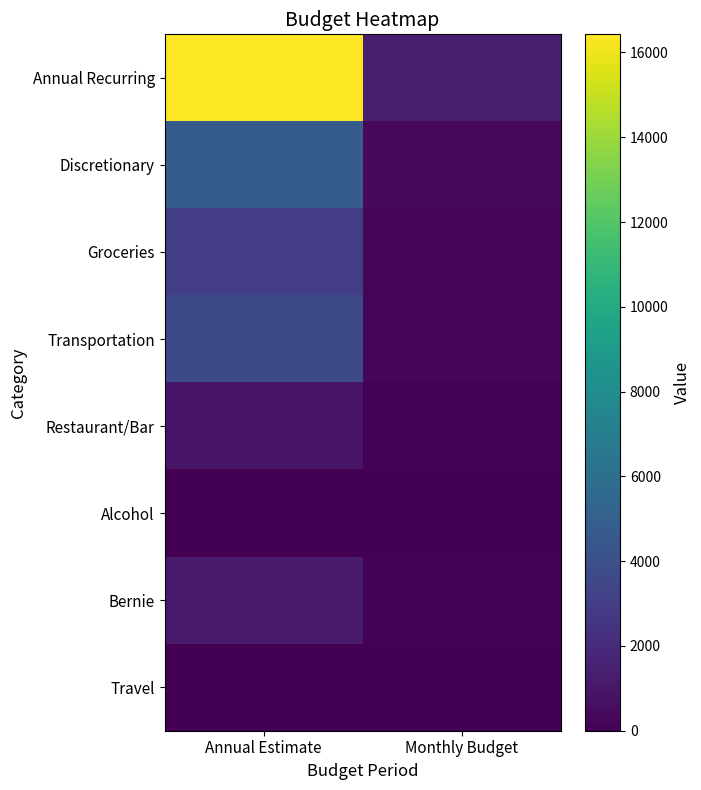

What is the total value across all series at Monthly Budget?

2494